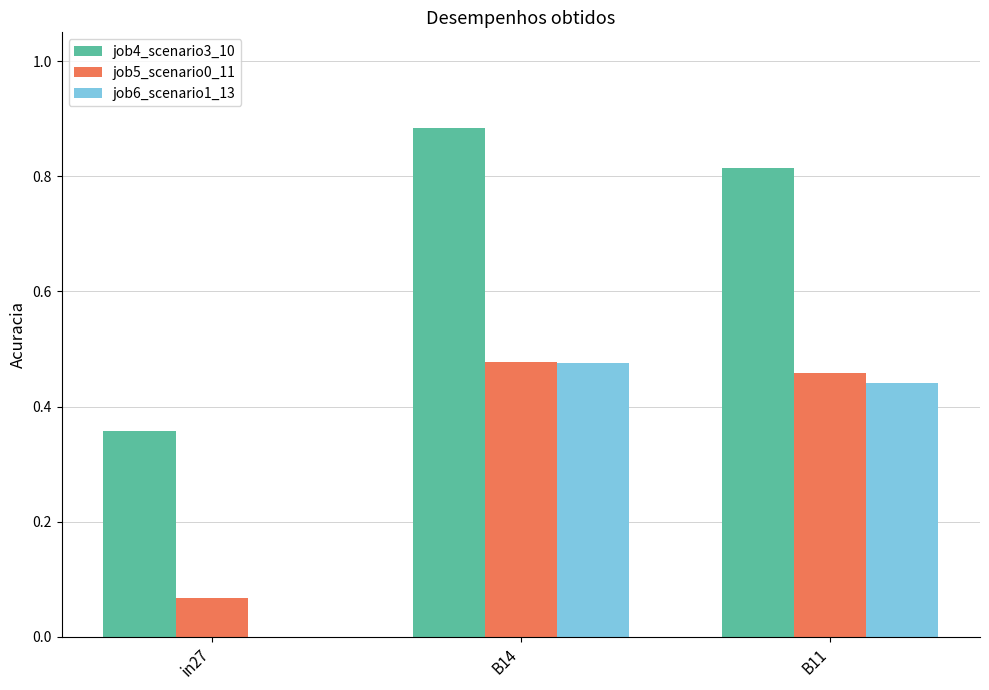

Is the value of job6_scenario1_13 at in27 greater than the value of job5_scenario0_11 at in27?

No